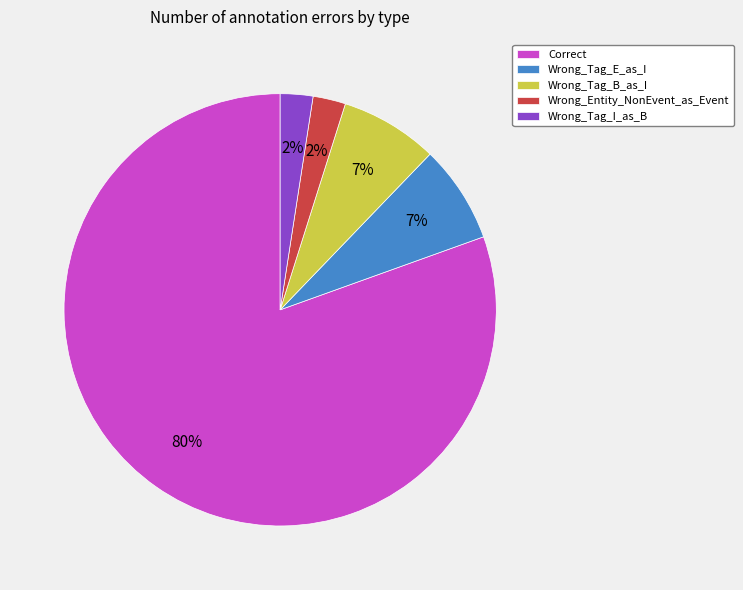

Combined, do Wrong_Entity_NonEvent_as_Event and Wrong_Tag_I_as_B account for over 50%?

No